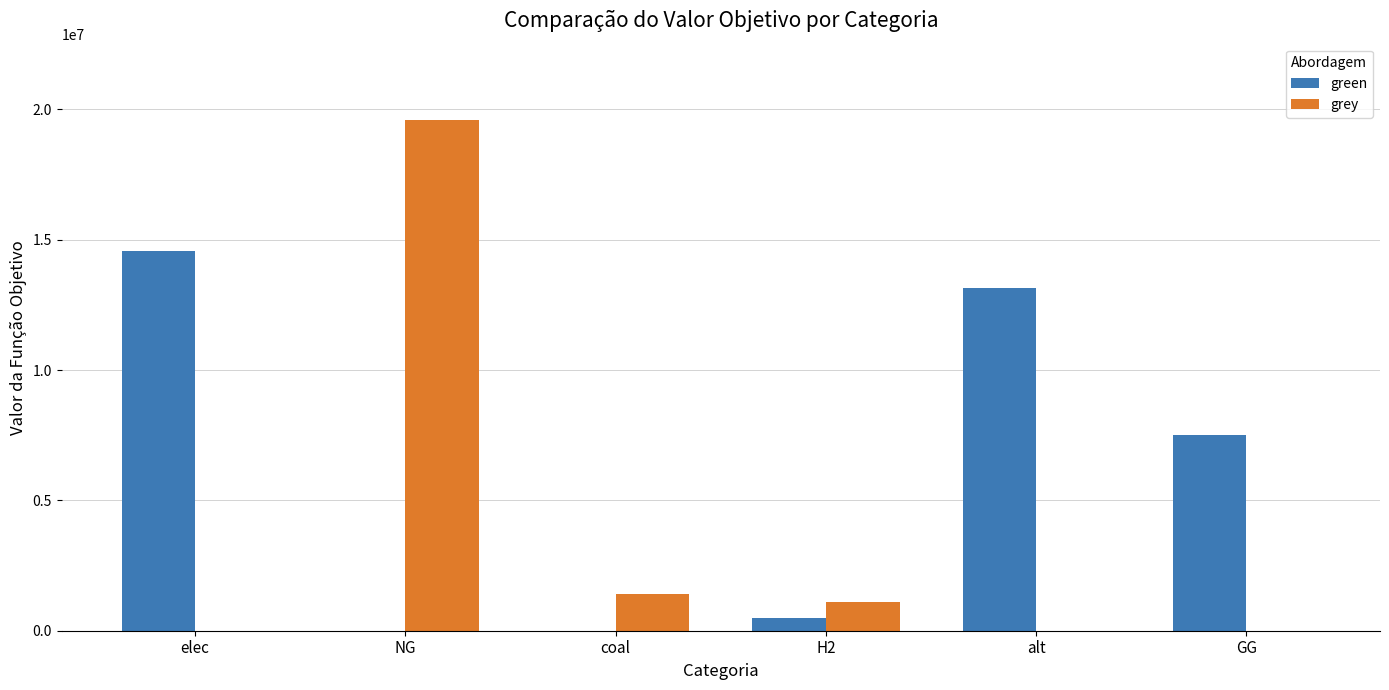

The grey series shows 0.0 at GG. True or false?

True